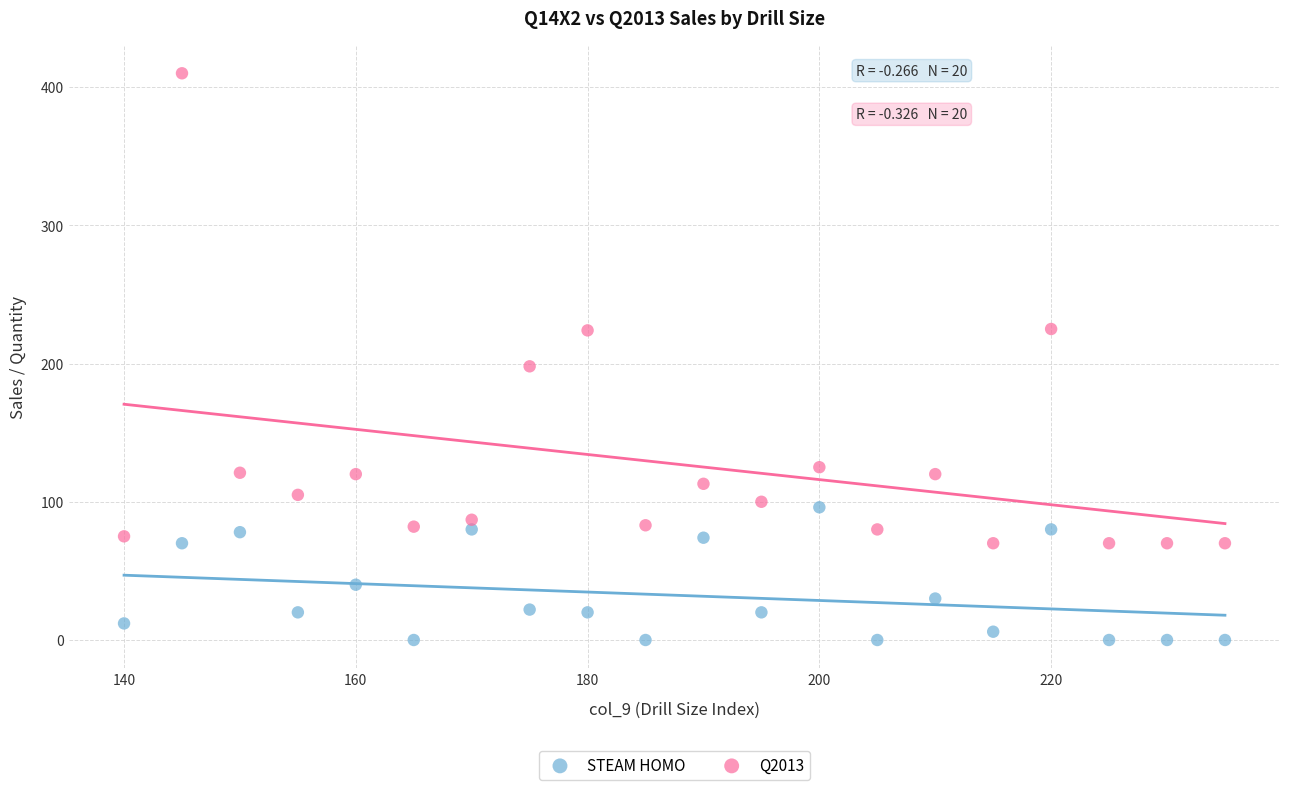

Across all data points, what is the range of Y values (max minus min)?

410